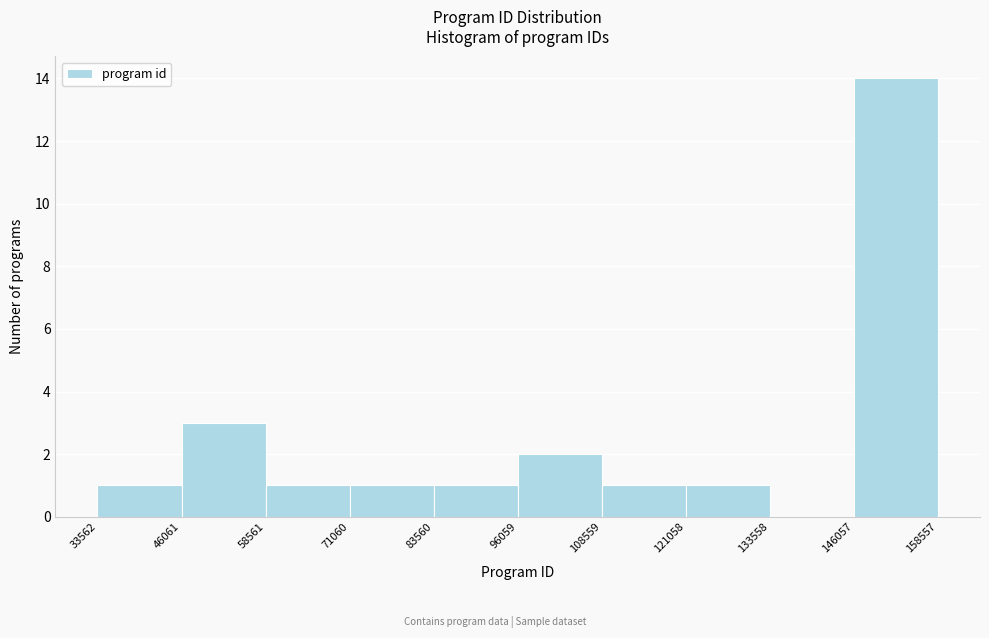

How tall is the bar that spans 146057 to 158557 on the x-axis? The values are not printed on the chart, so give them approximately, as read against the axis.

14